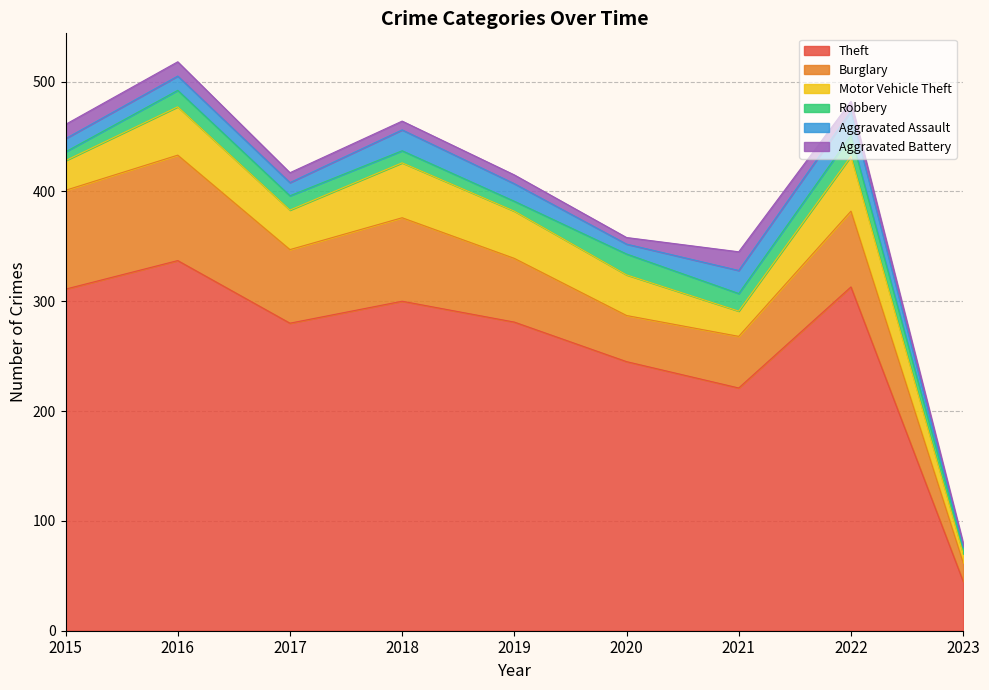

Count the number of categories in the chart.

9